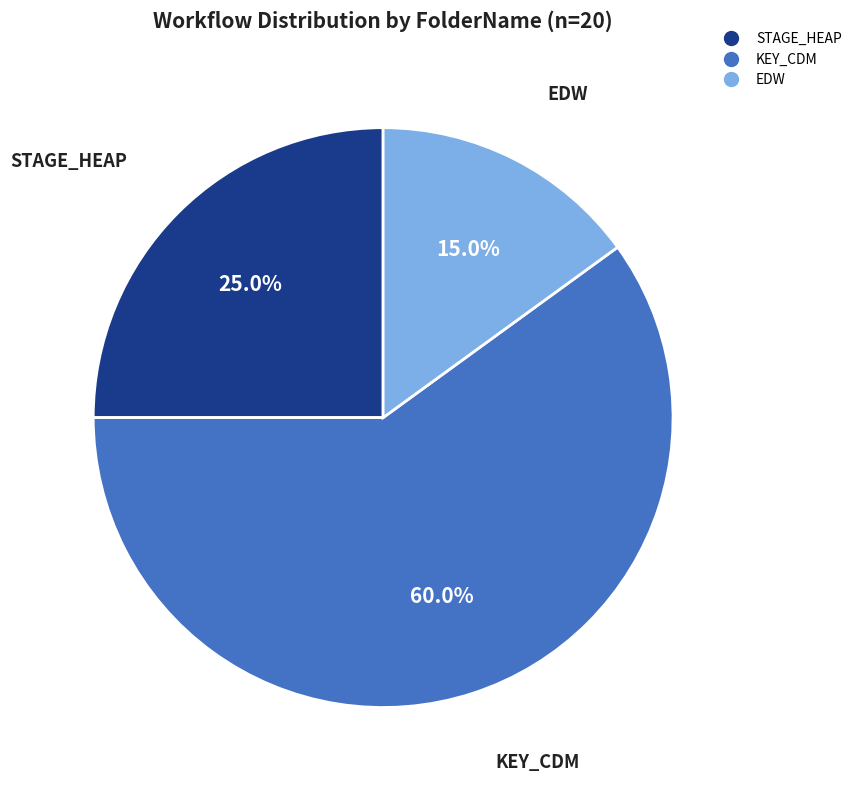

Is there any slice that represents more than half of the pie?

Yes